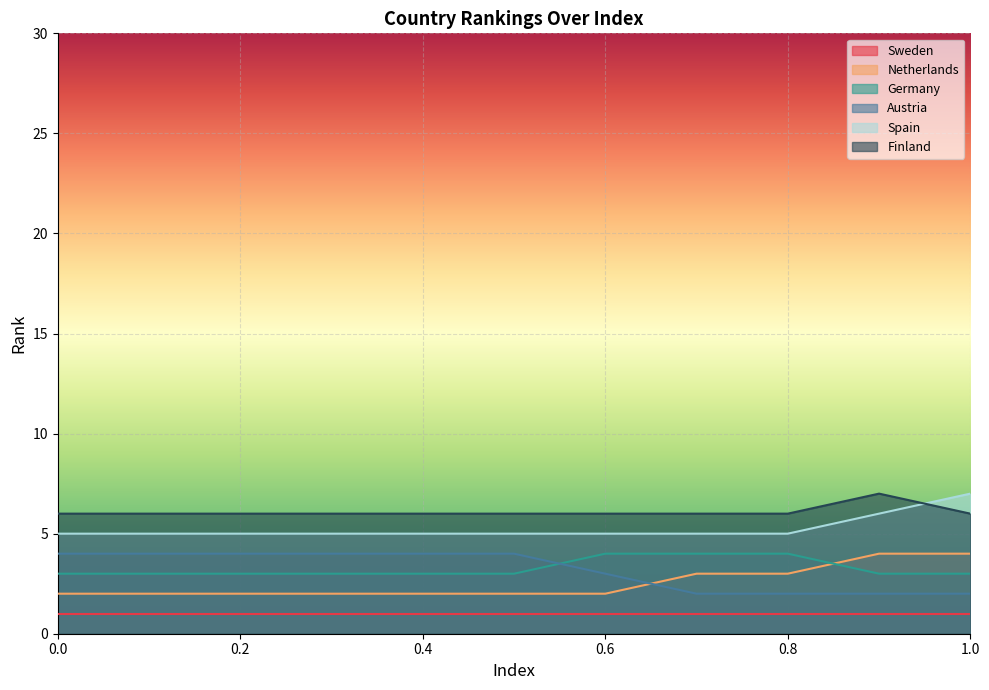

What is the minimum value shown in the chart?

1